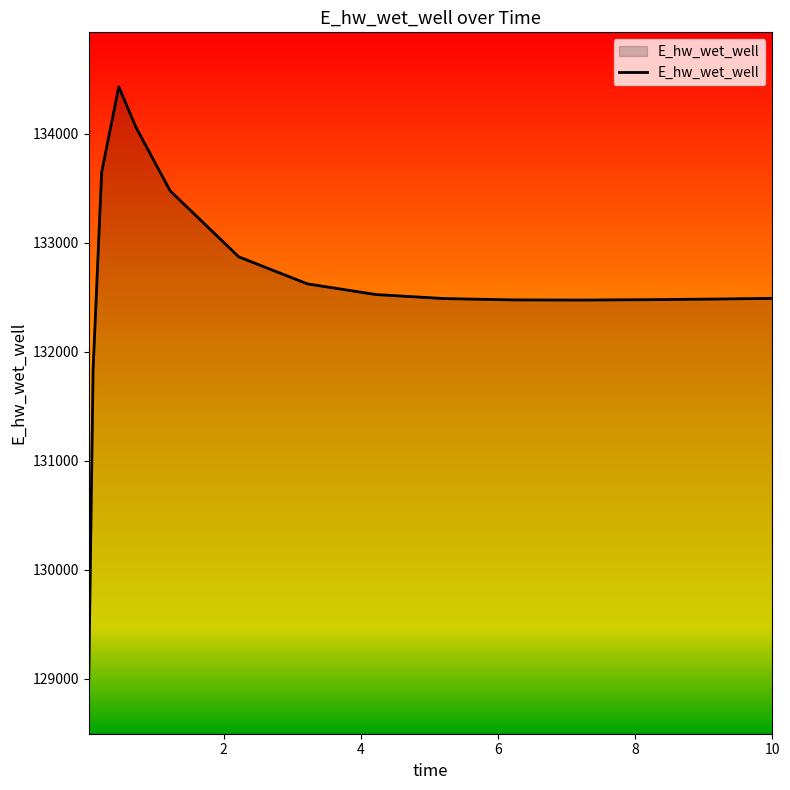

What is the difference between the maximum and minimum values?

5435.1